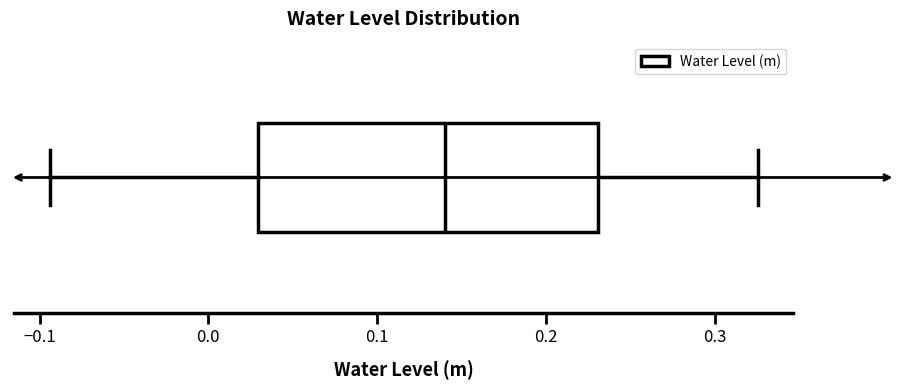

Read this box plot against the x-axis: the position of the median line, the range covered by the box, and the ends of both whiskers. The values are not printed on the chart, so give them approximately, as read against the axis.

median 0.14, box 0.03 to 0.23, whiskers -0.09 to 0.33